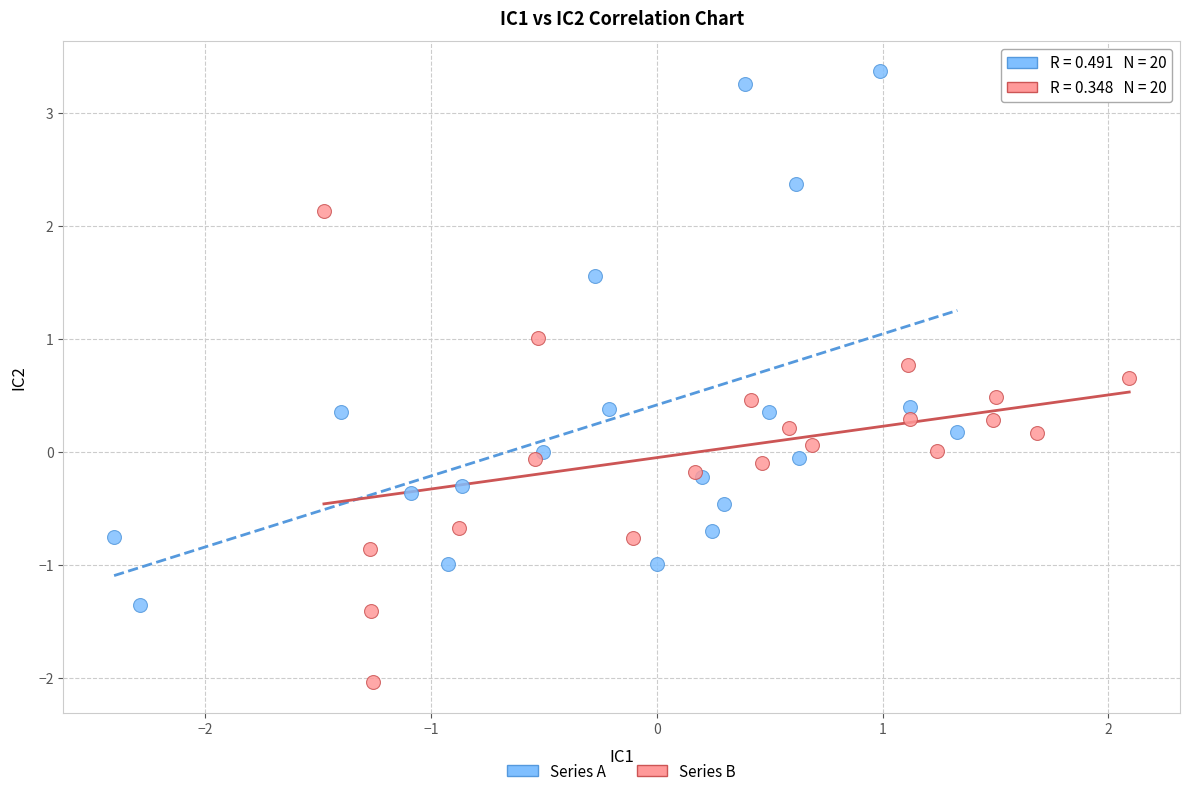

Which series contains the highest Y value?

Series A